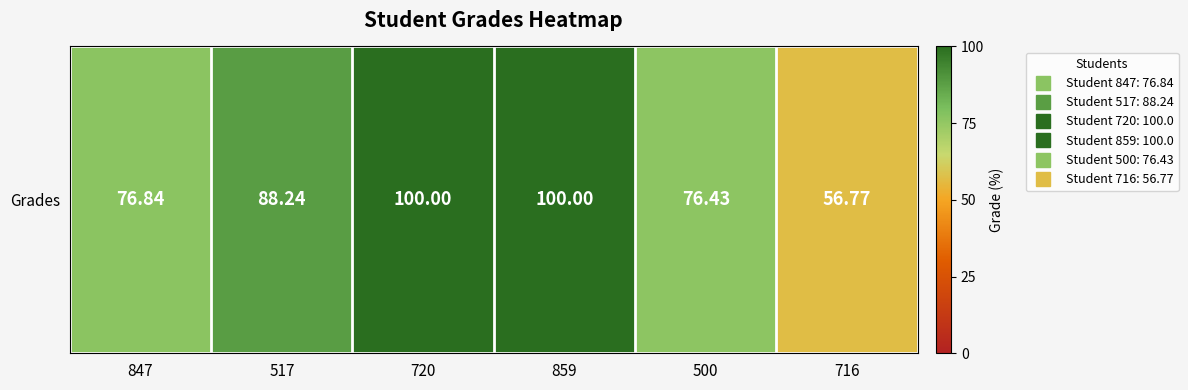

What is the difference between the maximum and second lowest values?

23.6